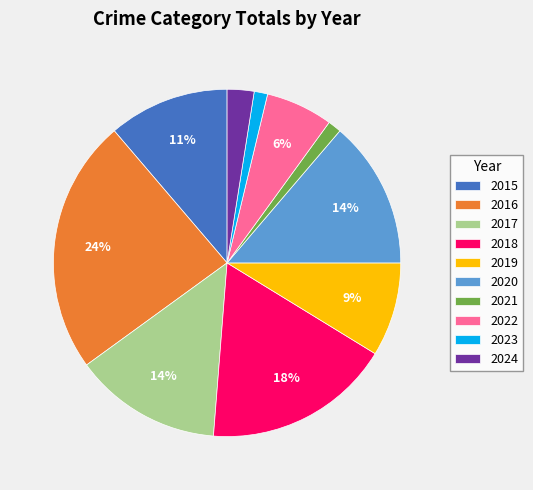

The 2018 slice represents 18% of the pie. True or false?

True